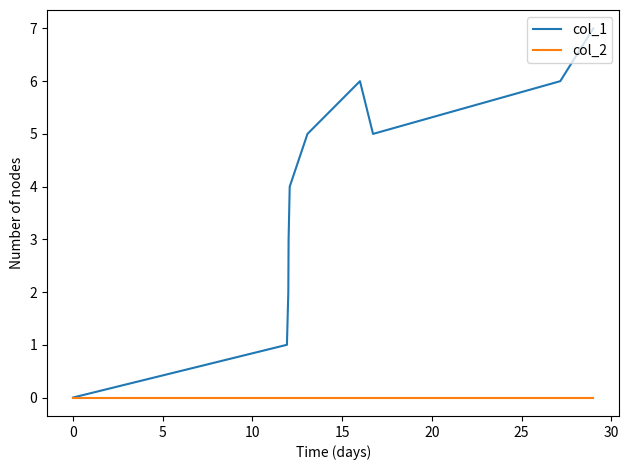

What is the maximum value shown in the chart?

7